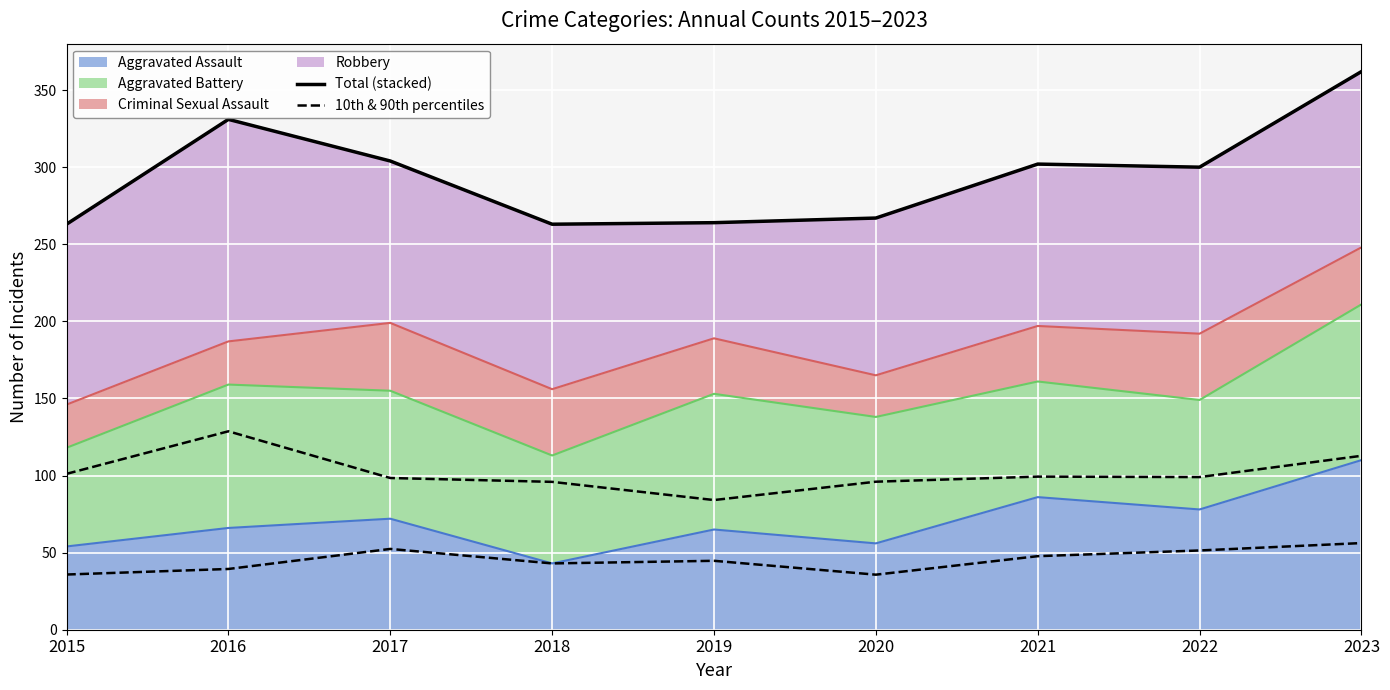

The value of 10th & 90th percentiles at 2021 is 85.7. True or false?

False